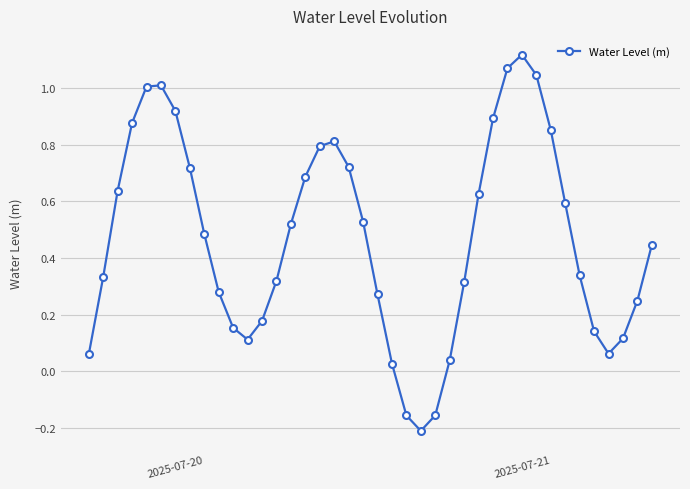

How many values are below 0?

3